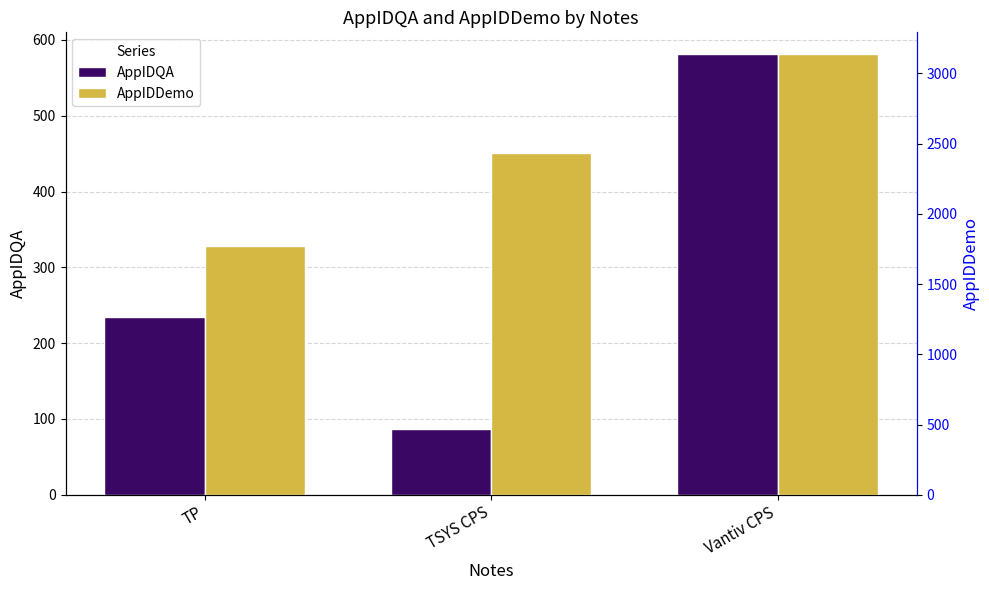

What are all the series names shown in the legend?

AppIDQA, AppIDDemo